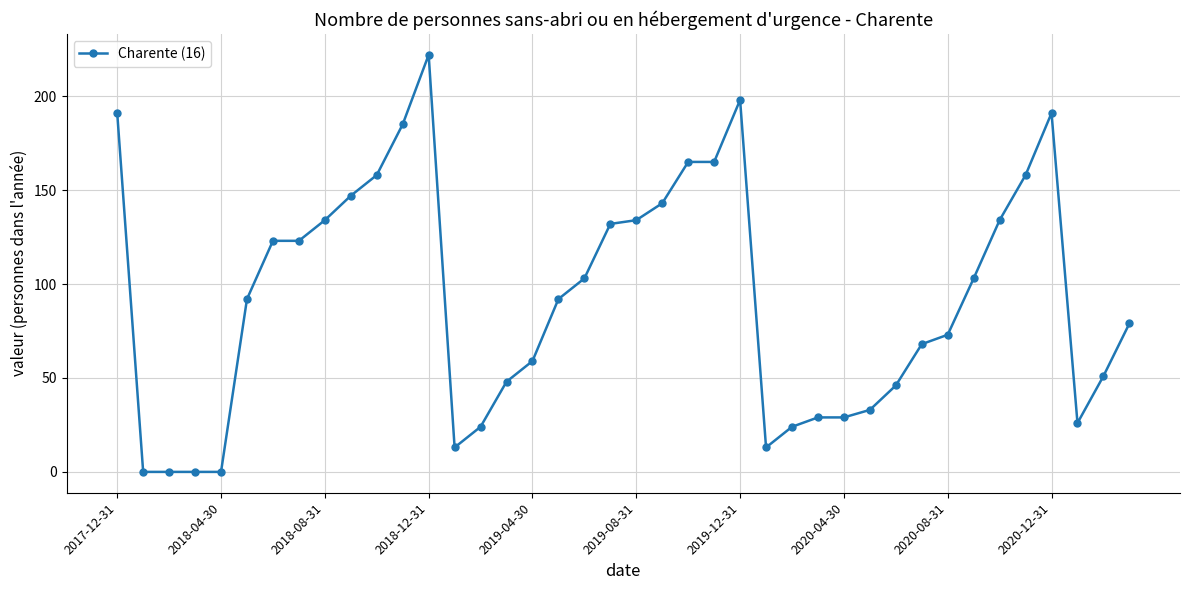

How many categories are shown in the chart?

40